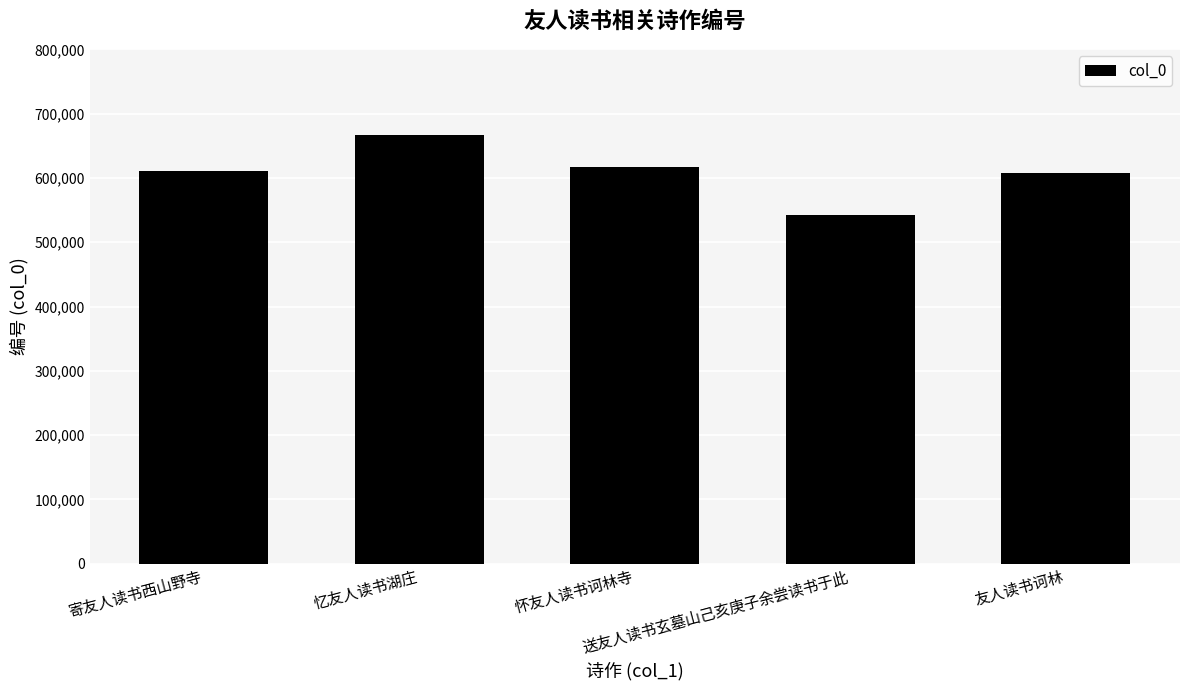

How many bars are there in total?

5